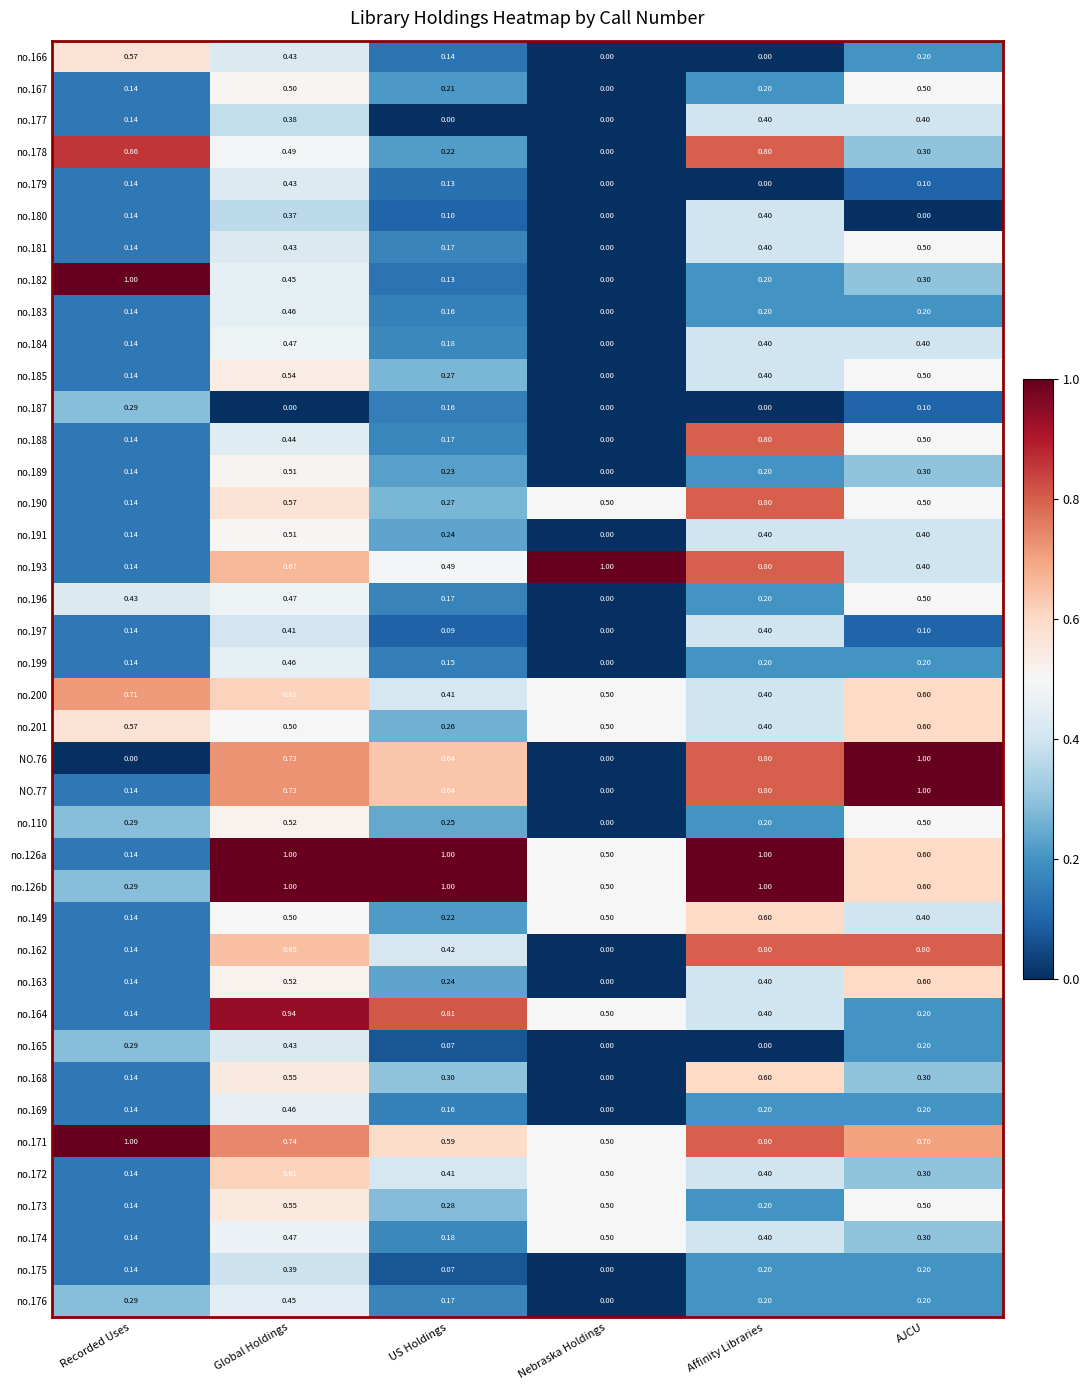

At which category is the sum across all series the highest?

Global Holdings